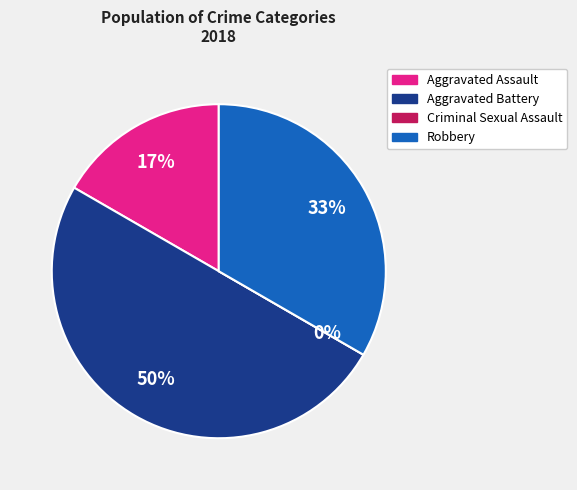

To the nearest percent, what percentage of the pie is Aggravated Battery?

50%